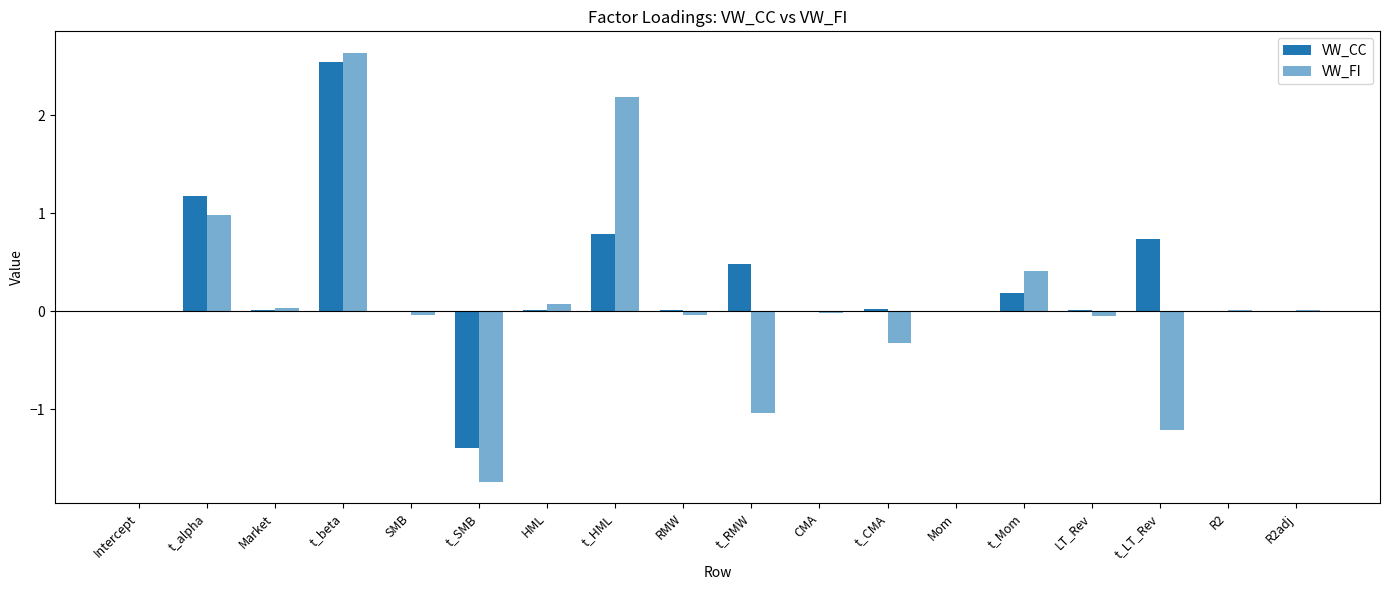

How many data points does each series have?

18